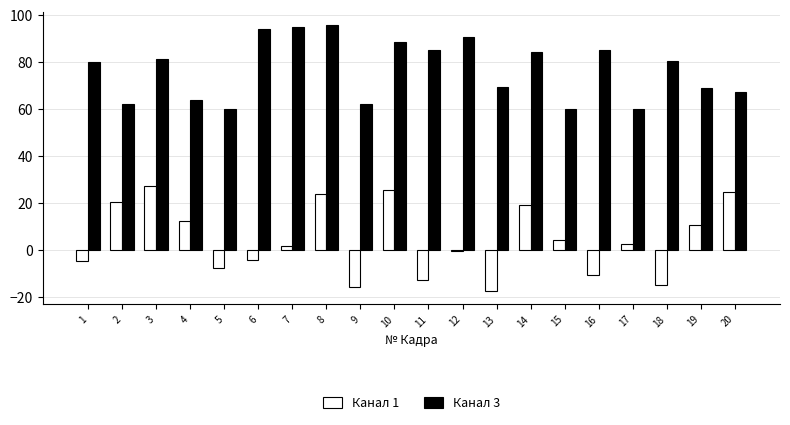

What is the sum of the Канал 3 values at 18 and 3?

161.8